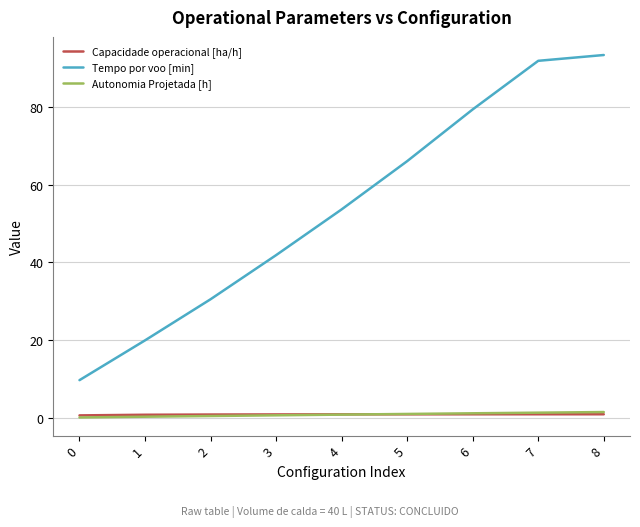

True or false: Capacidade operacional [ha/h] and Tempo por voo [min] intersect in this chart.

False